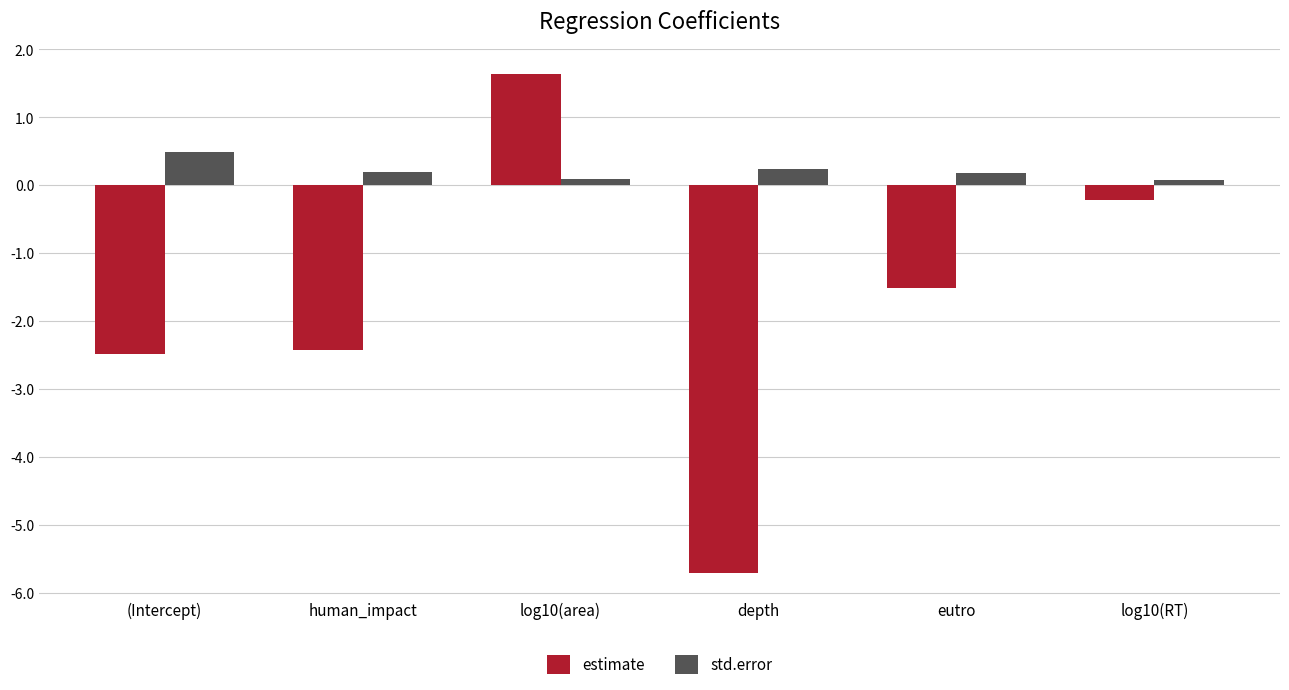

Between log10(area) and log10(RT), which series saw the biggest shift?

estimate